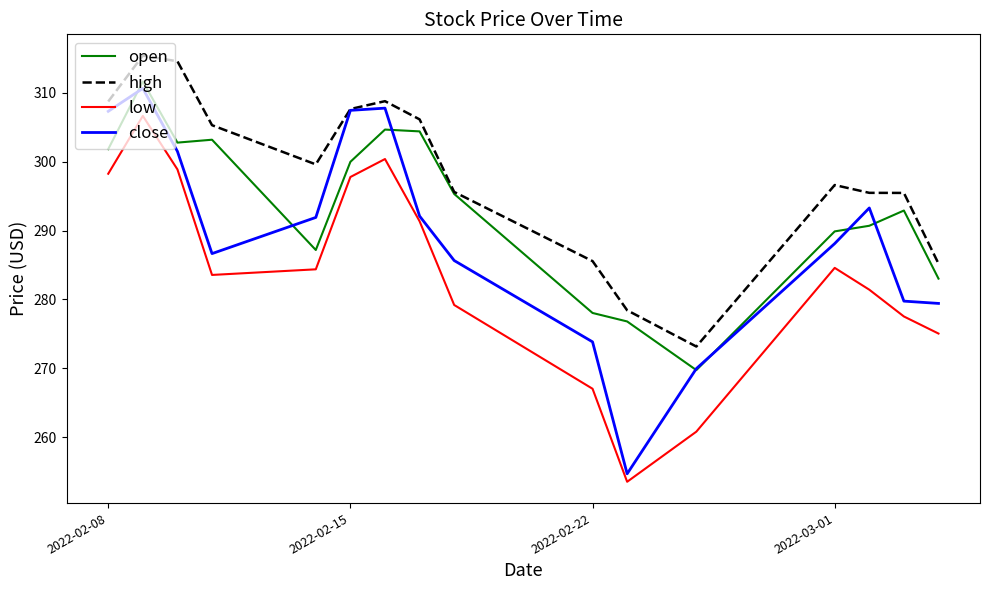

Which series has the widest spread of values?

close